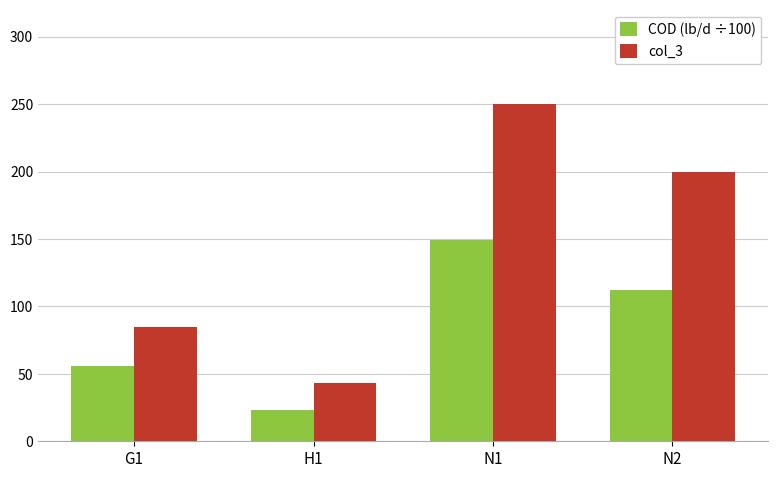

Rank the series by their maximum value, from lowest to highest.

COD (lb/d ÷100), col_3